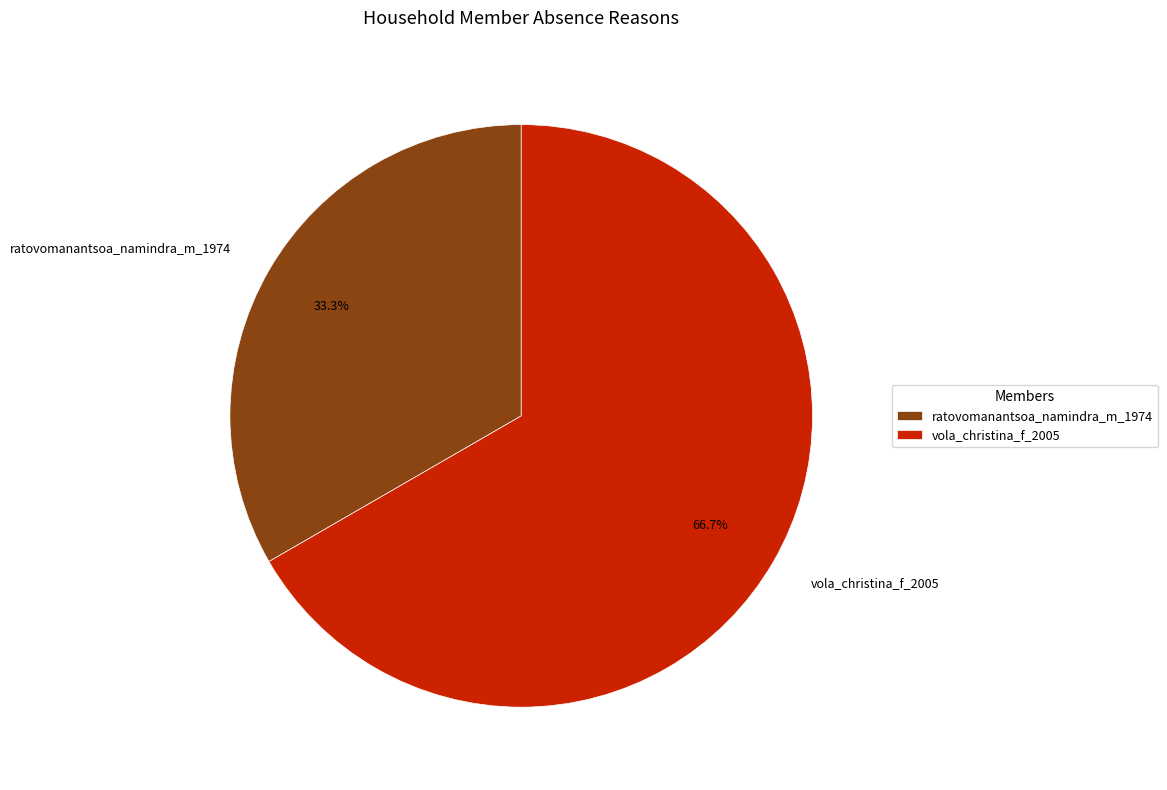

Which slice is the largest?

vola_christina_f_2005